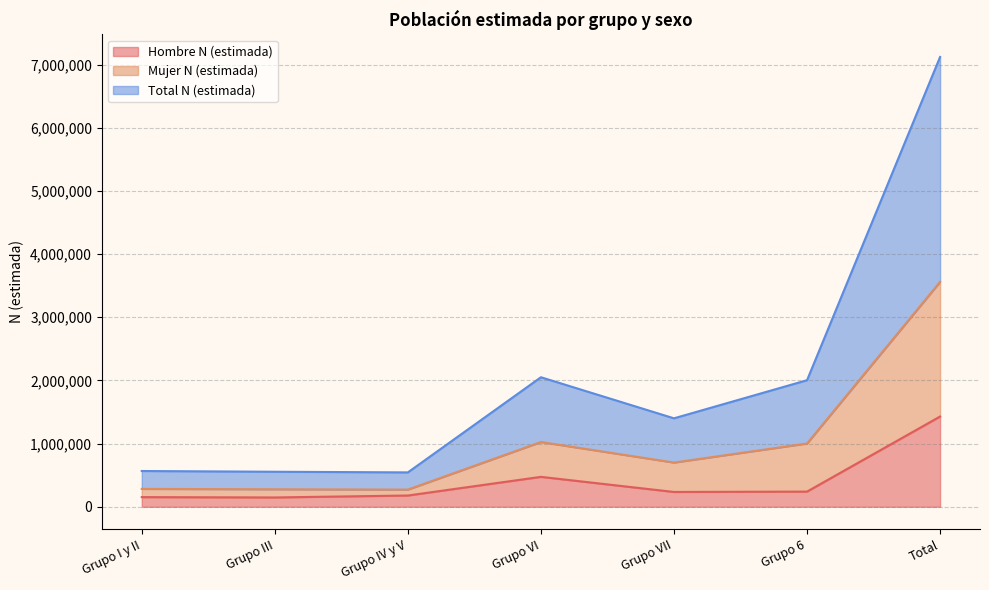

Reading right to left, transcribe all the data shown in this chart.

Hombre N (estimada): Total=1428895	Grupo 6=240507	Grupo VII=234805	Grupo VI=473870	Grupo IV y V=178576	Grupo III=147837	Grupo I y II=153299
Mujer N (estimada): Total=3560276	Grupo 6=1001878	Grupo VII=700198	Grupo VI=1025349	Grupo IV y V=272275	Grupo III=277318	Grupo I y II=283258
Total N (estimada): Total=7120552	Grupo 6=2003756	Grupo VII=1400396	Grupo VI=2050699	Grupo IV y V=544550	Grupo III=554635	Grupo I y II=566516